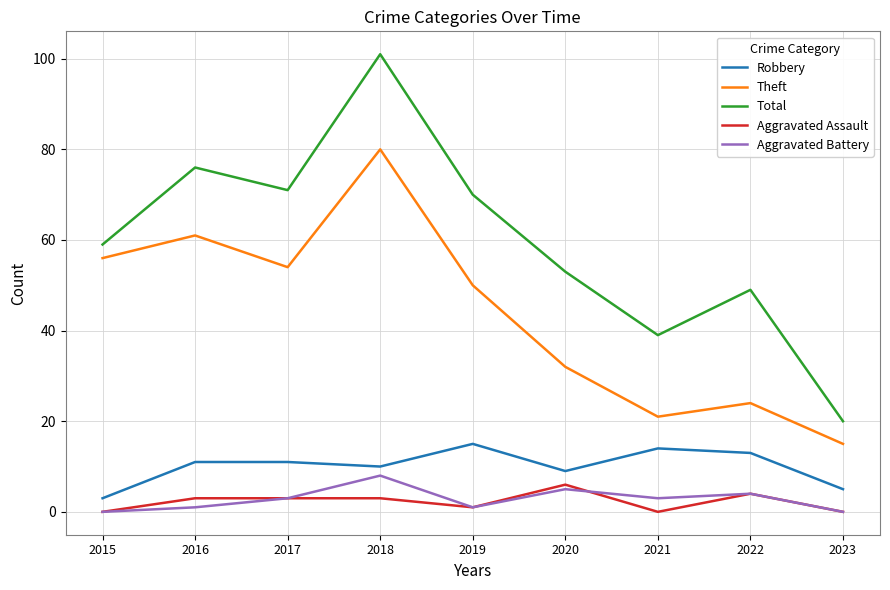

At which label is Total closest to 60?

2015